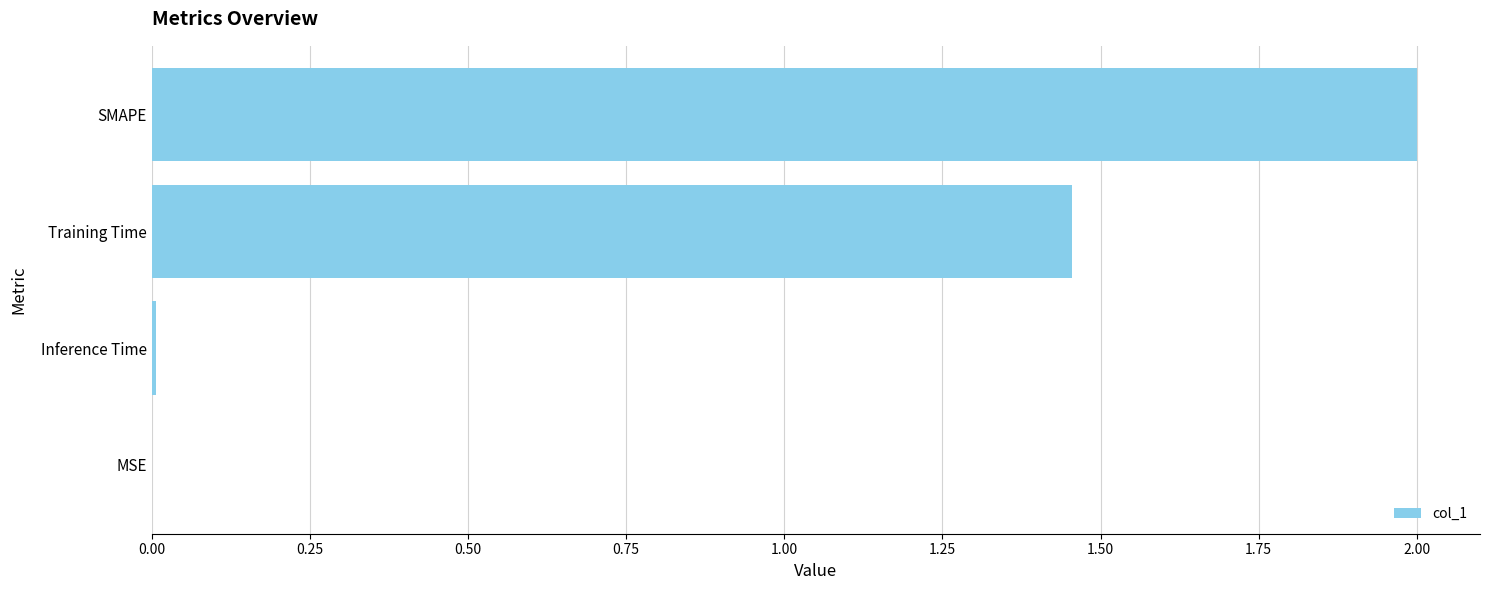

Is it true that the value at Training Time is 2.0?

False